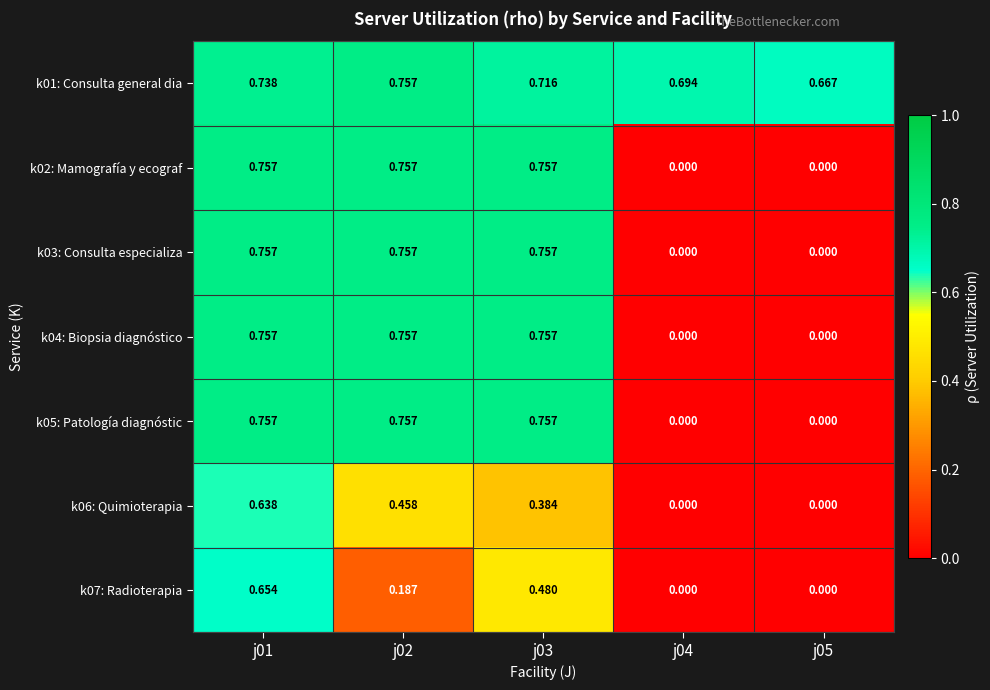

Is the value of k05: Patología diagnóstic at j05 greater than the value of k01: Consulta general dia at j04?

No